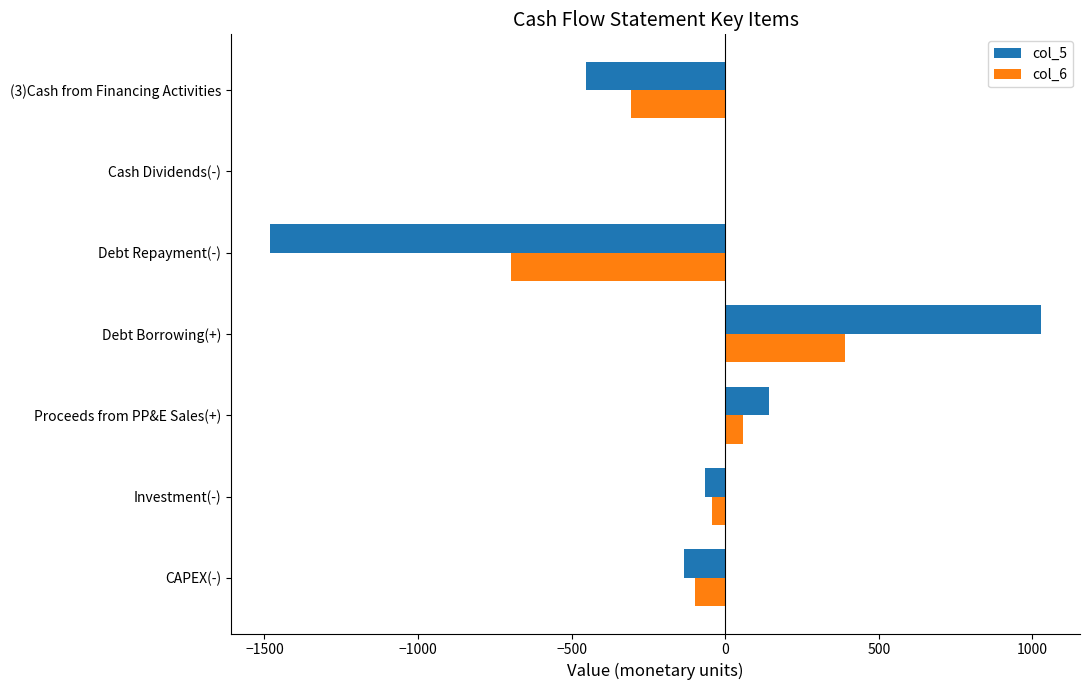

At which category is the sum across all series the highest?

Debt Borrowing(+)